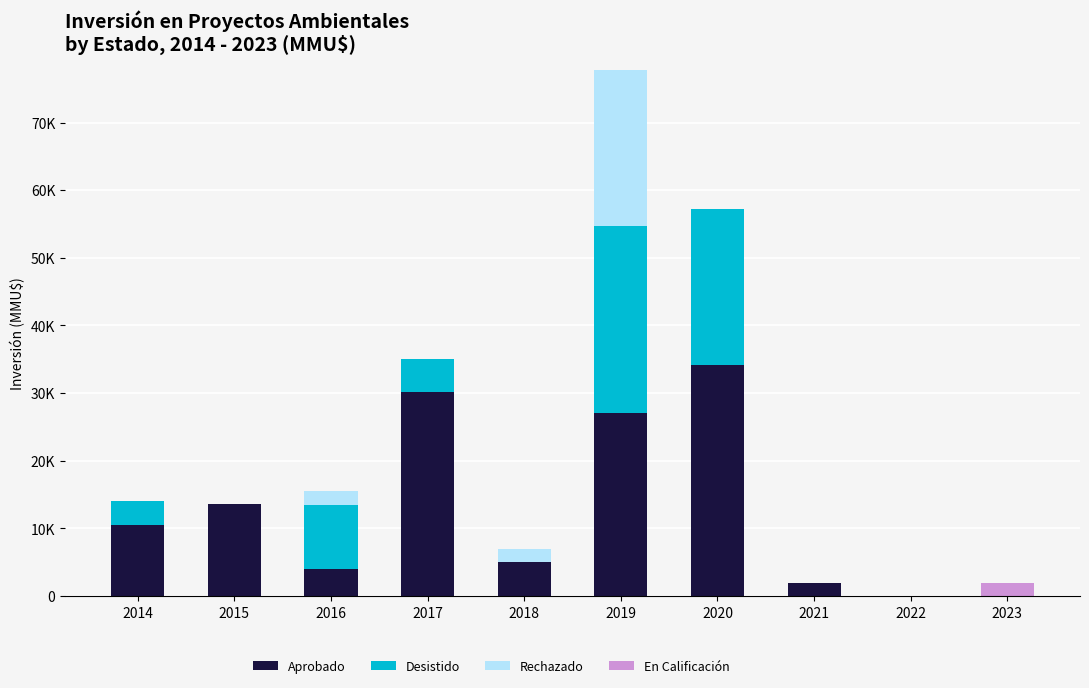

At which category is the sum across all series the highest?

2019